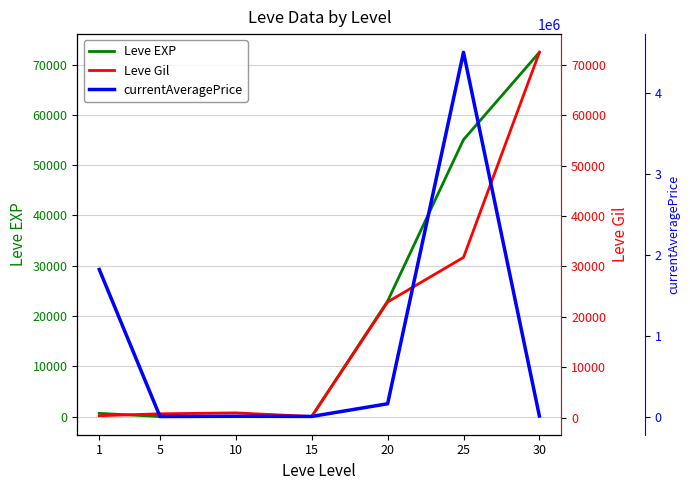

What is the difference between the maximum and minimum values in the currentAveragePrice series?

4500212.0